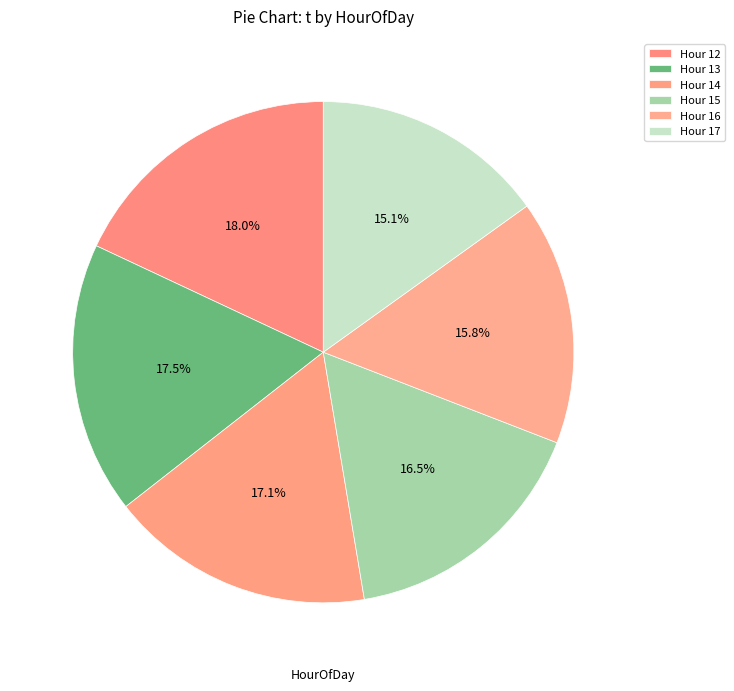

Which category has the smallest portion of the pie?

17